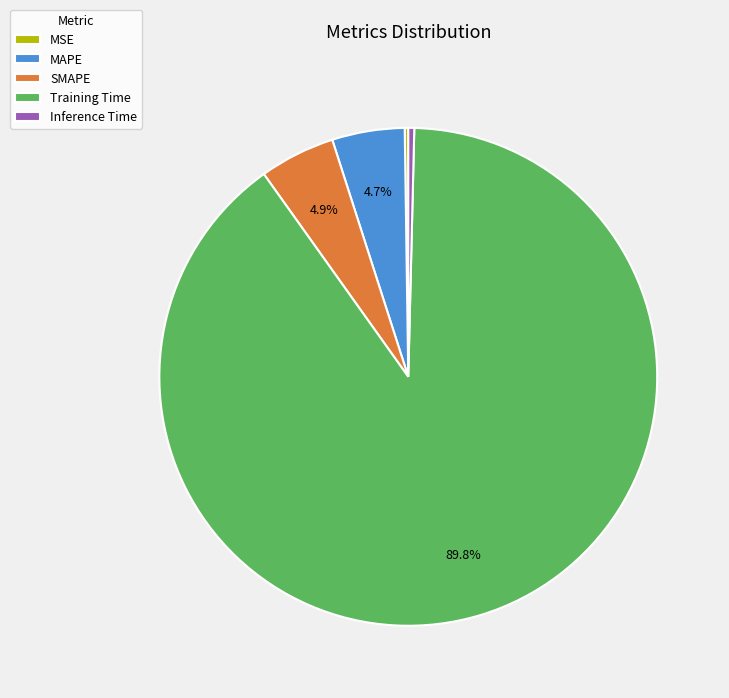

What is the total percentage of SMAPE and MAPE?

9.6%